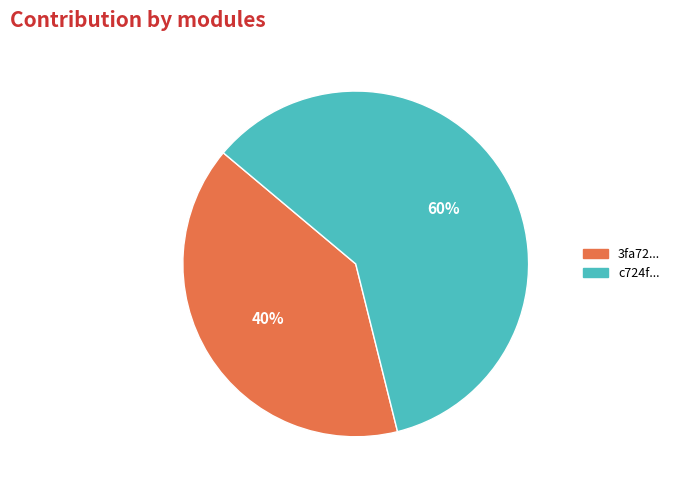

To the nearest percent, what is the difference between the largest and smallest slice percentages?

20%